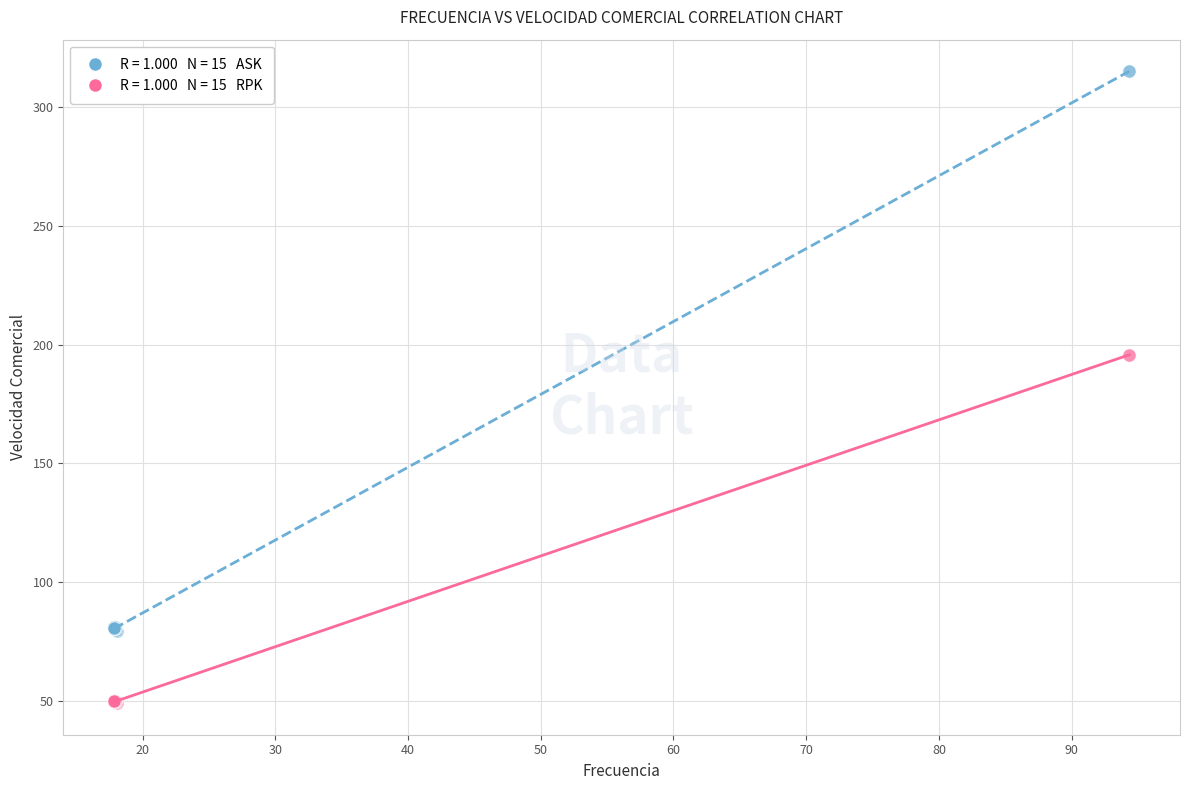

Across all series, what Y value is closest to 182?

195.7